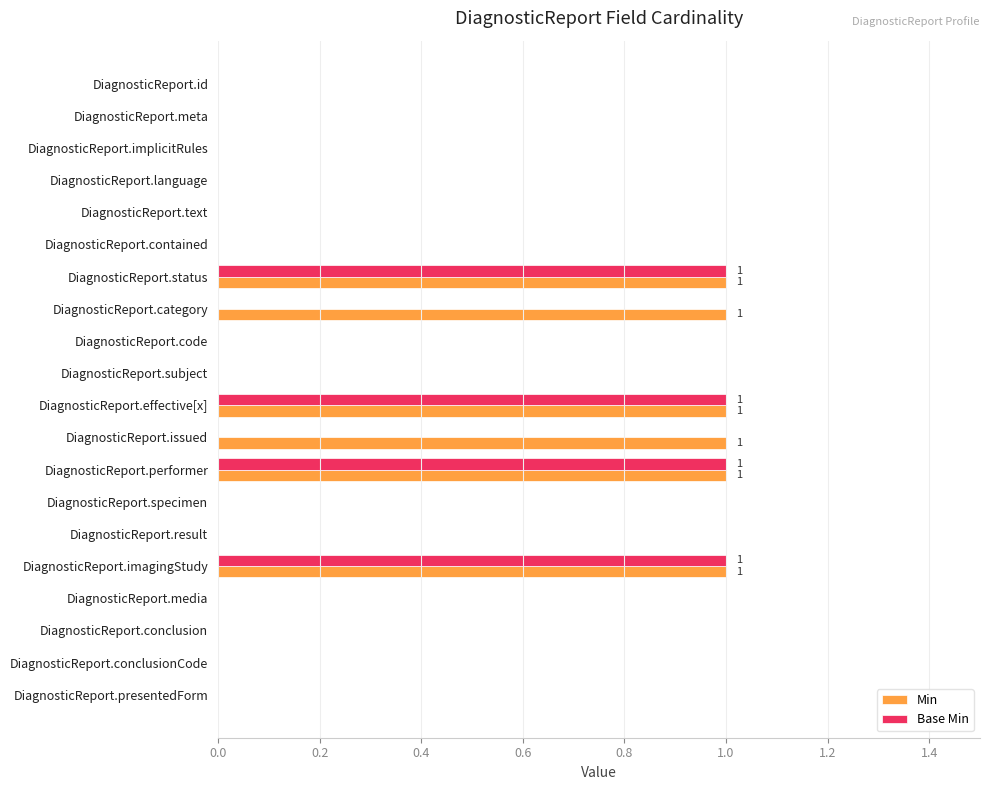

Is the value of Base Min at DiagnosticReport.imagingStudy greater than the value of Min at DiagnosticReport.result?

Yes